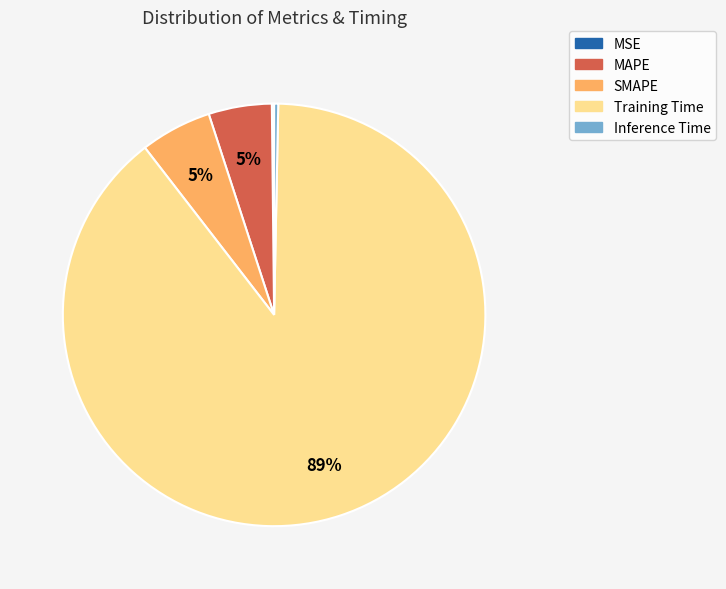

Which slice is the largest?

Training Time